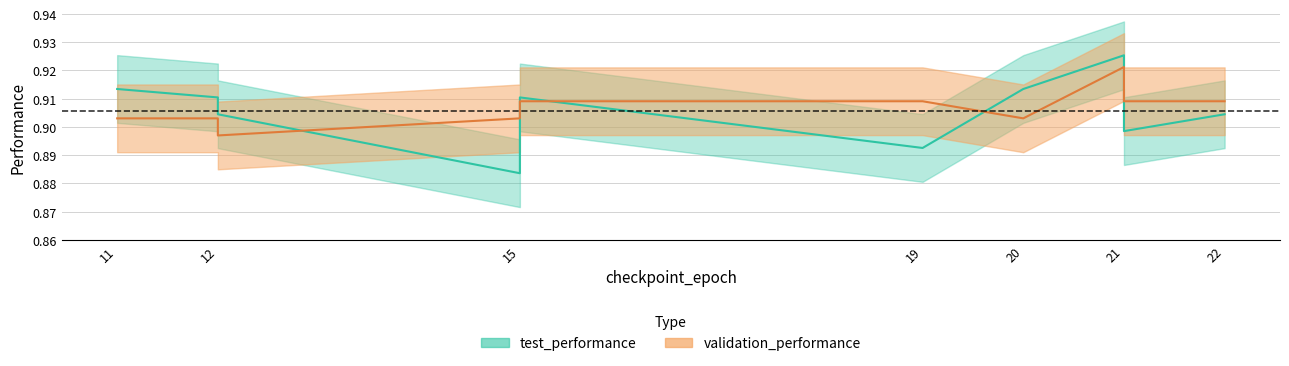

What is the label of the 7th point from the right?

11